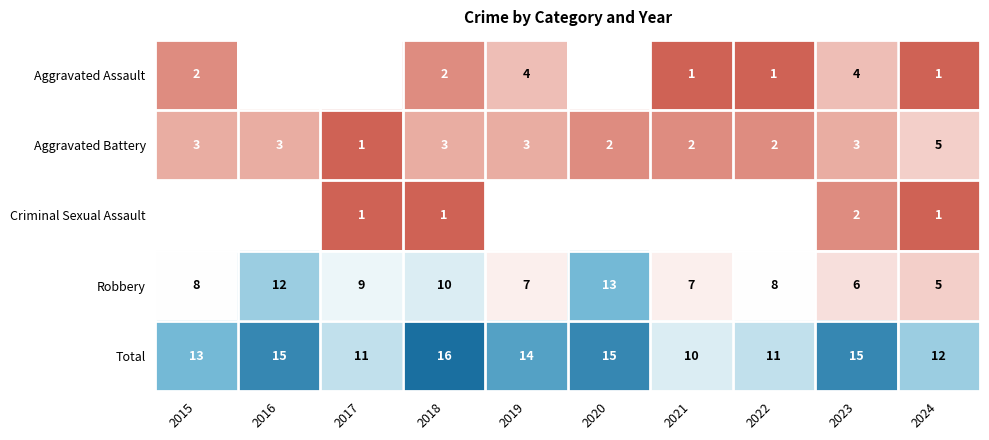

What is the difference between the maximum and minimum values in the Aggravated Battery series?

4